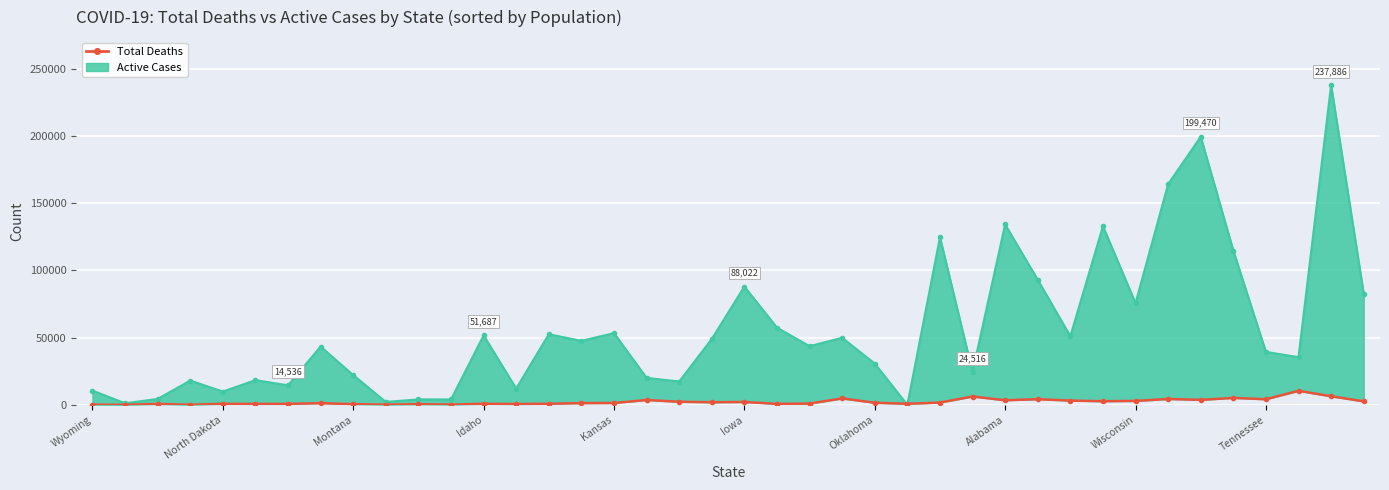

What position from the right is Wyoming?

40